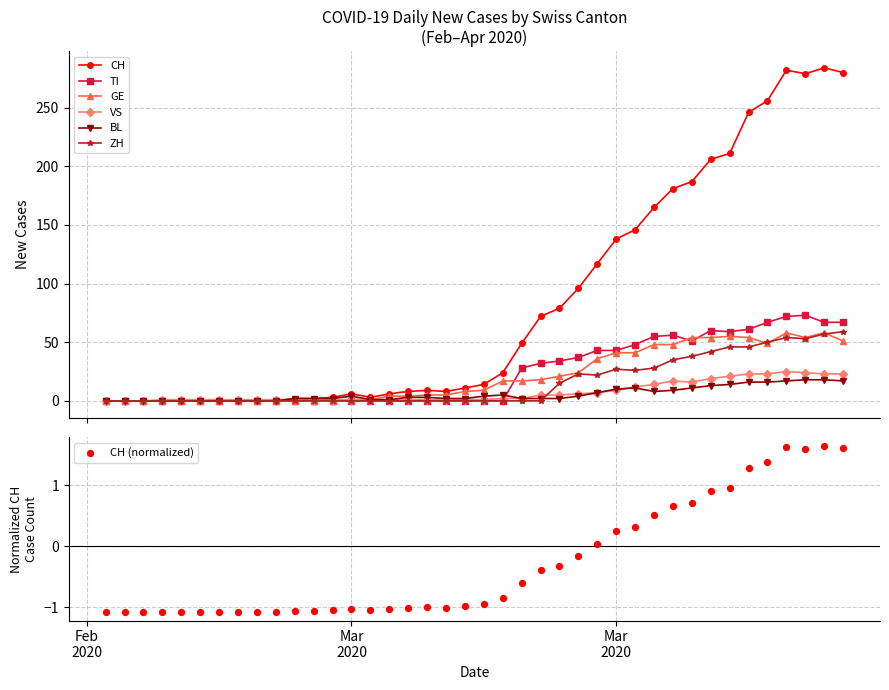

Which series has the largest total across all categories?

CH